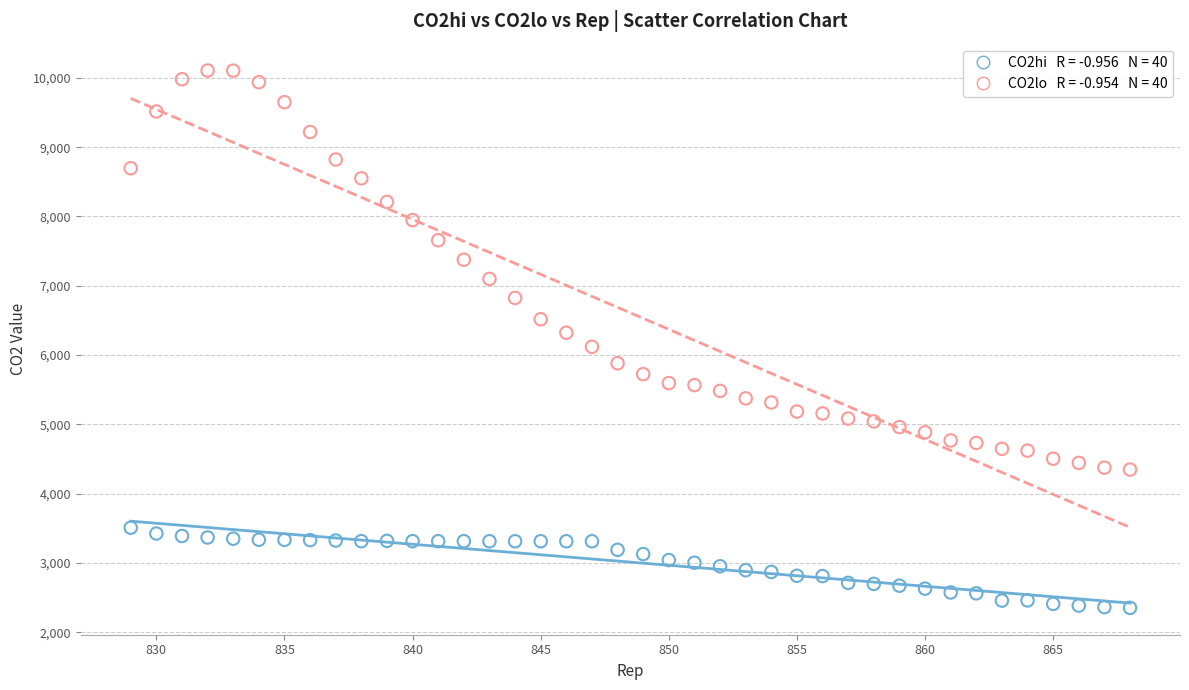

Across all data points, what is the range of X values (max minus min)?

39.0